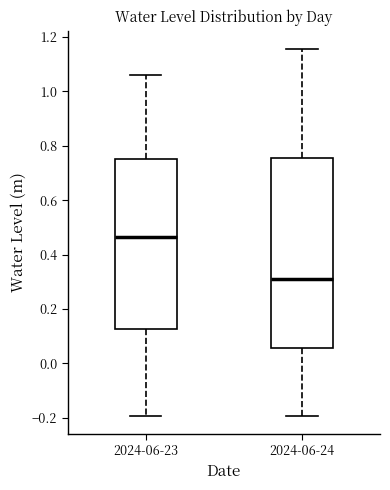

Reading left to right, transcribe this box plot: for each box, give where its median line is, the range the box spans, and where its two whiskers end, as read against the y-axis. The values are not printed on the chart, so give them approximately, as read against the axis.

2024-06-23: median 0.46, box 0.12 to 0.76, whiskers -0.20 to 1.06
2024-06-24: median 0.30, box 0.06 to 0.76, whiskers -0.20 to 1.16